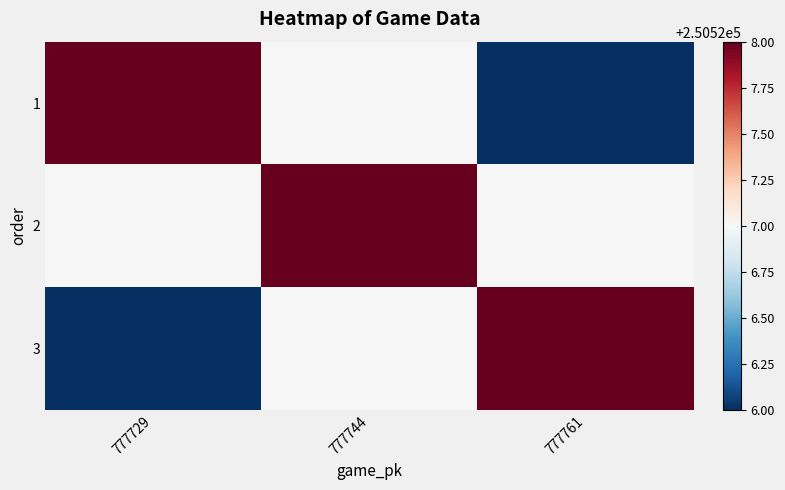

Reading right to left, transcribe all the data shown in this chart.

1: 777761=250526	777744=250527	777729=250528
2: 777761=250527	777744=250528	777729=250527
3: 777761=250528	777744=250527	777729=250526